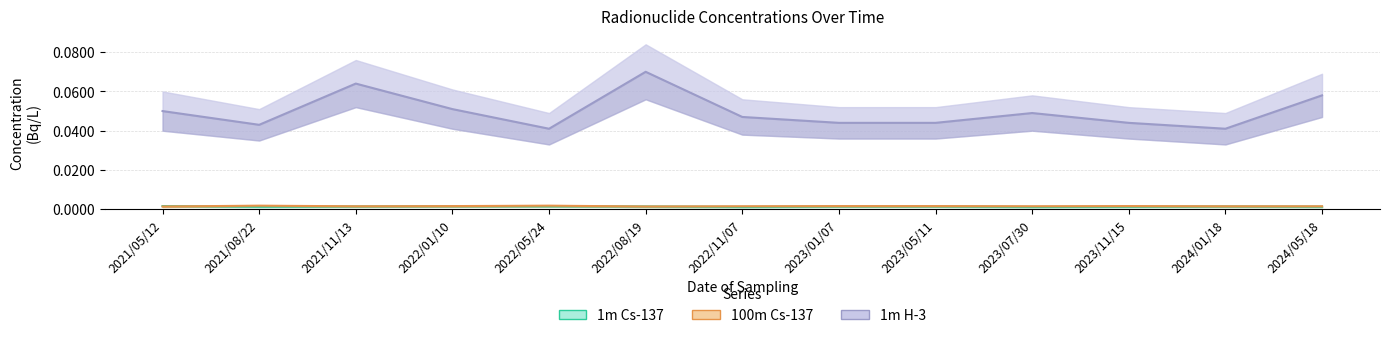

How many interior local peaks does the 1m H-3 series have?

3